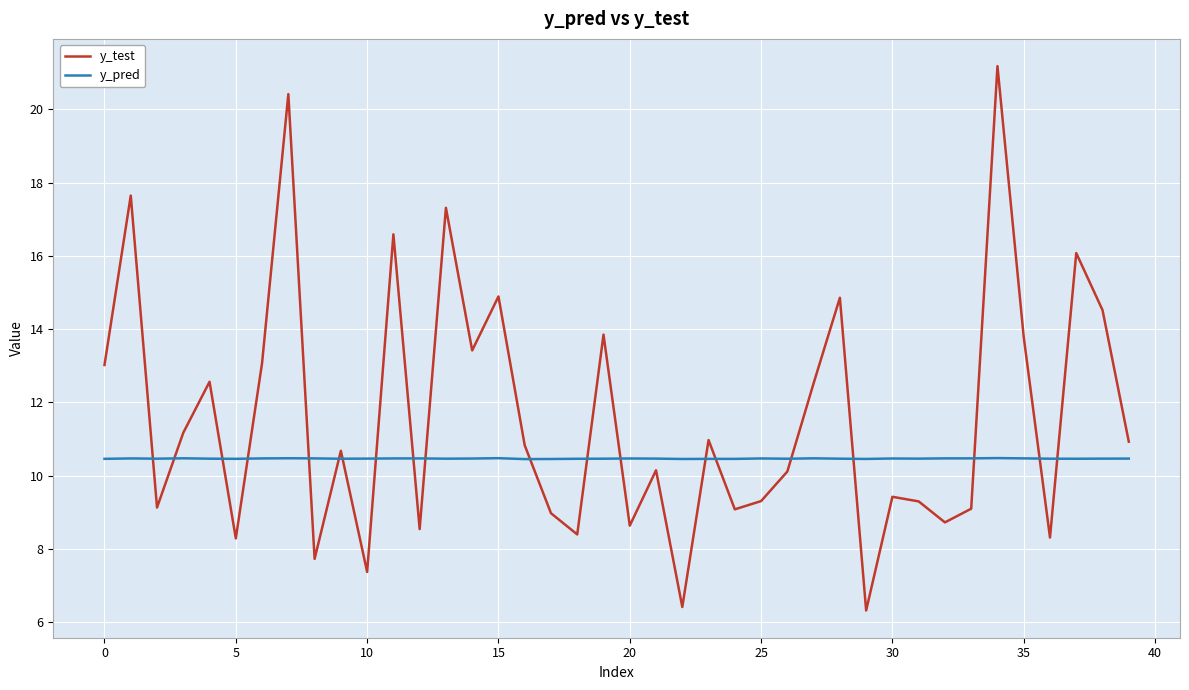

Which series has the largest total across all categories?

y_test